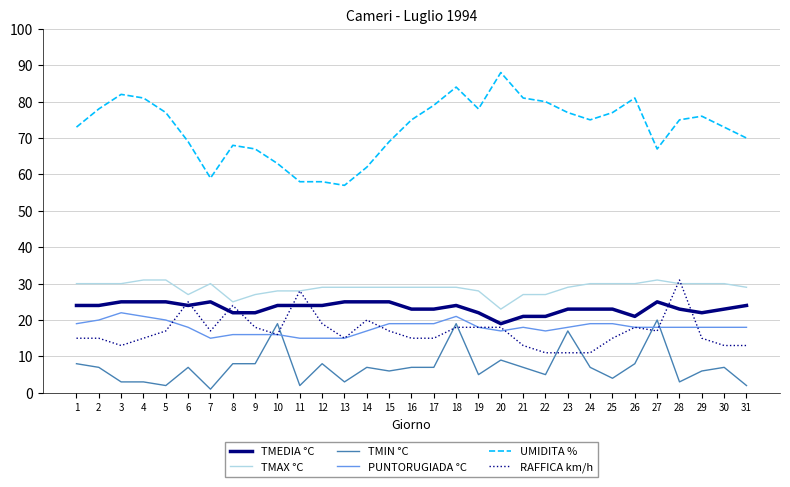

At which category does the chart reach its peak across all series?

20